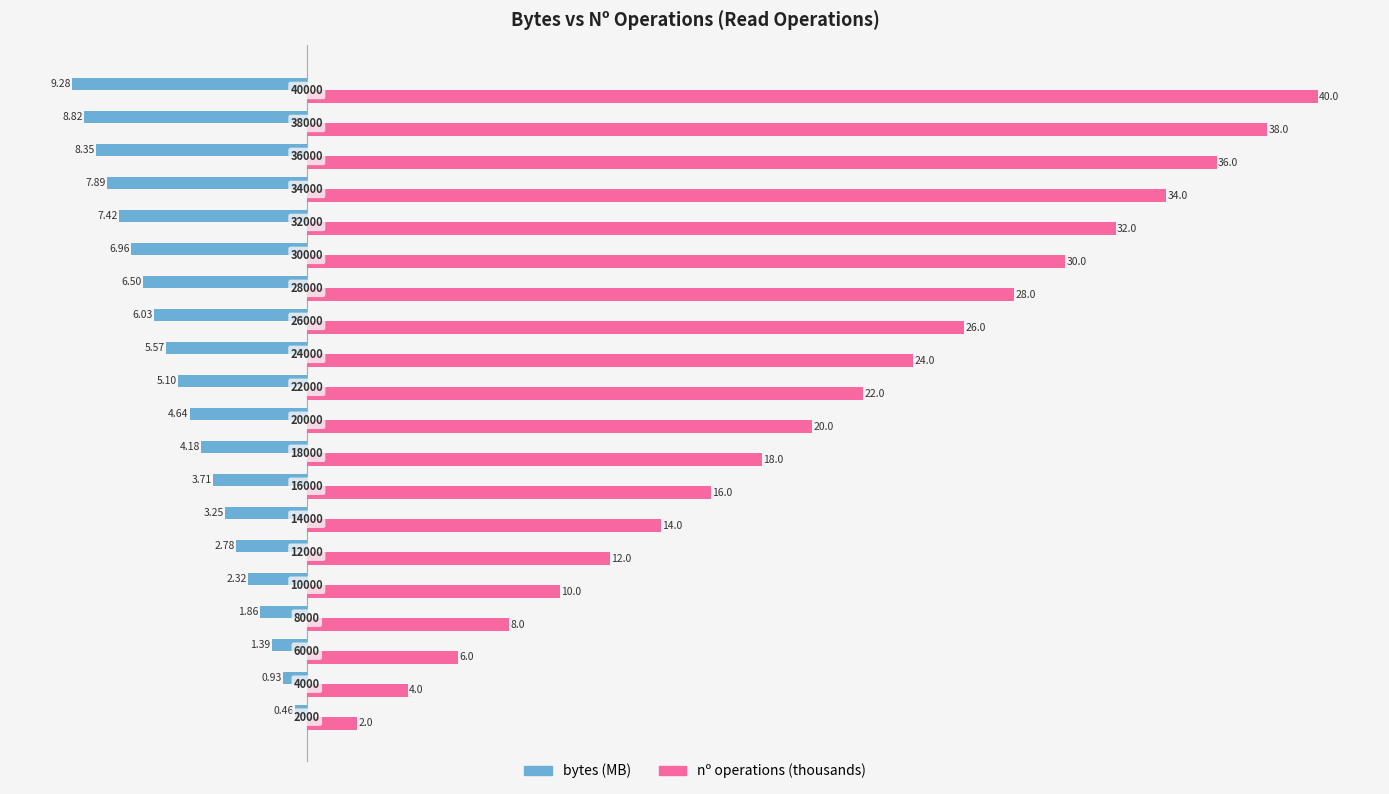

Reading left to right, what are all the values shown in this chart?

bytes (MB): -0.5	-0.9	-1.4	-1.9	-2.3	-2.8	-3.2	-3.7	-4.2	-4.6	-5.1	-5.6	-6.0	-6.5	-7.0	-7.4	-7.9	-8.4	-8.8	-9.3
nº operations (thousands): 2.0	4.0	6.0	8.0	10.0	12.0	14.0	16.0	18.0	20.0	22.0	24.0	26.0	28.0	30.0	32.0	34.0	36.0	38.0	40.0